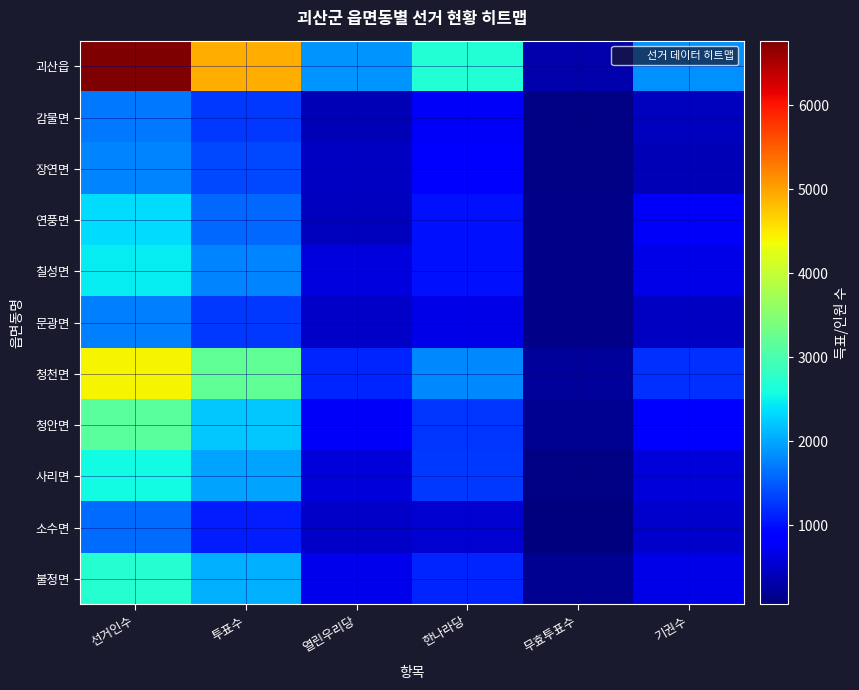

At which category is the sum across all series the highest?

선거인수